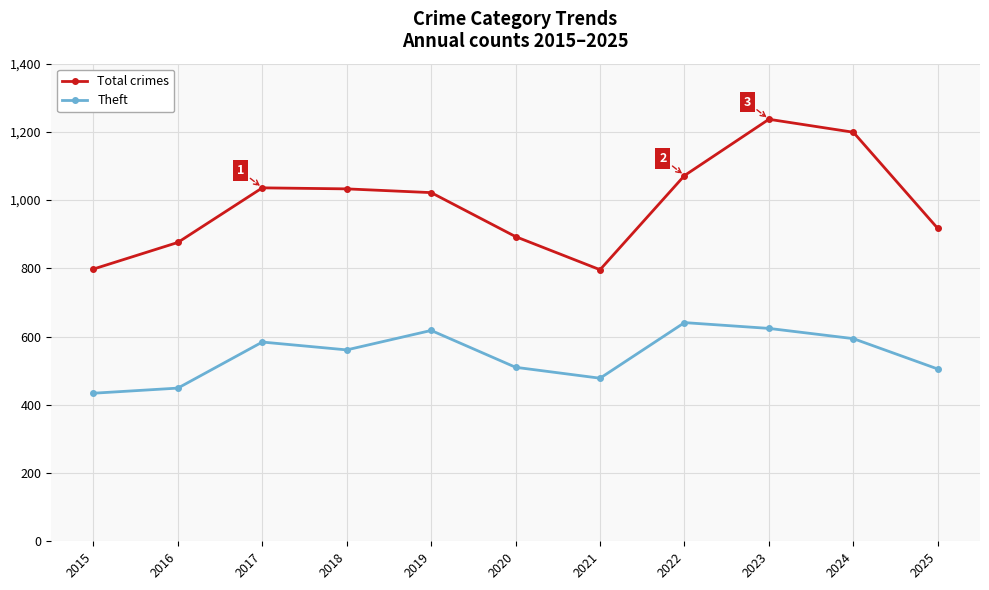

What is the maximum value shown in the chart?

1237